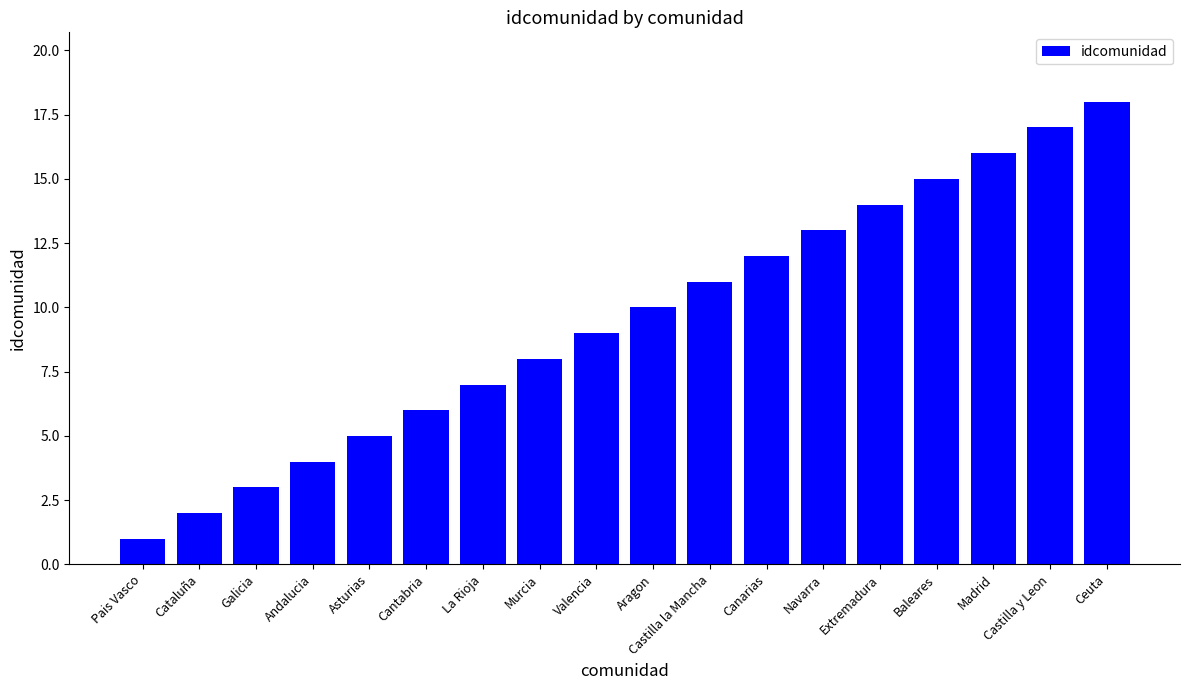

Reading left to right, transcribe all the data shown in this chart.

Pais Vasco=1	Cataluña=2	Galicia=3	Andalucia=4	Asturias=5	Cantabria=6	La Rioja=7	Murcia=8	Valencia=9	Aragon=10	Castilla la Mancha=11	Canarias=12	Navarra=13	Extremadura=14	Baleares=15	Madrid=16	Castilla y Leon=17	Ceuta=18